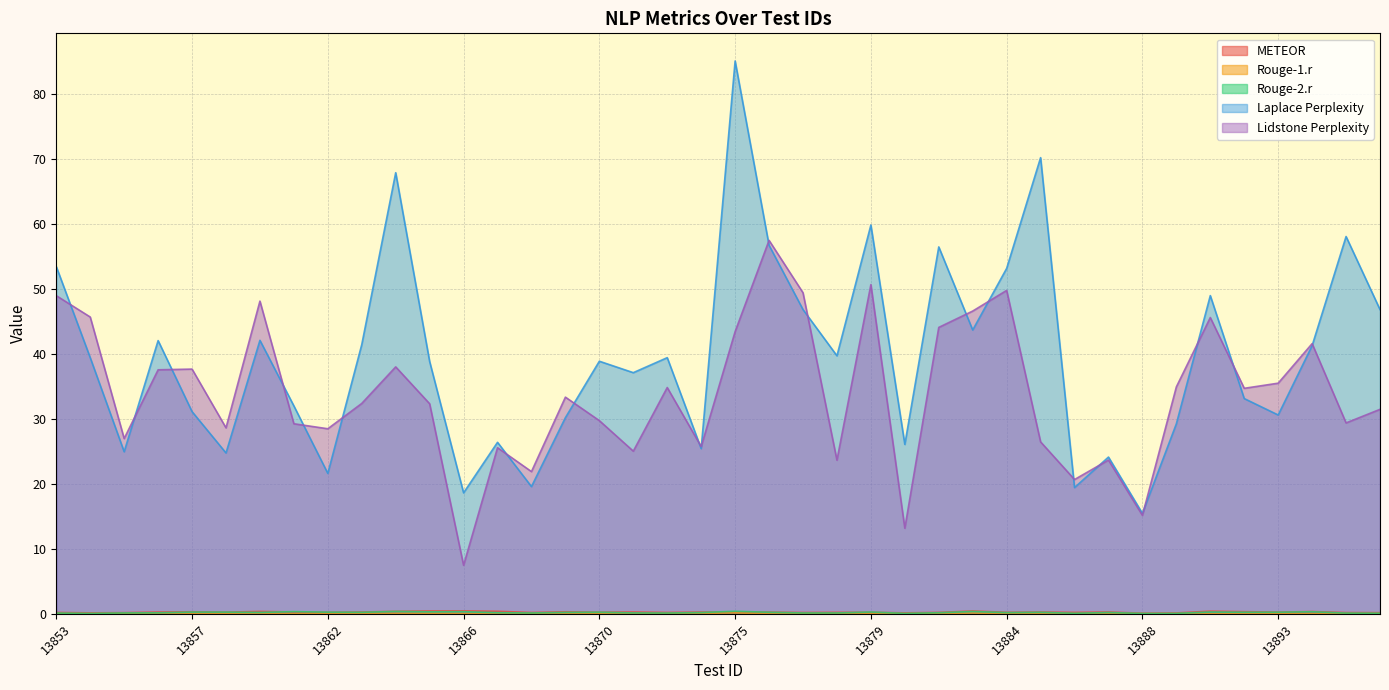

True or false: Rouge-1.r has more than 1 points higher than both neighbors.

True